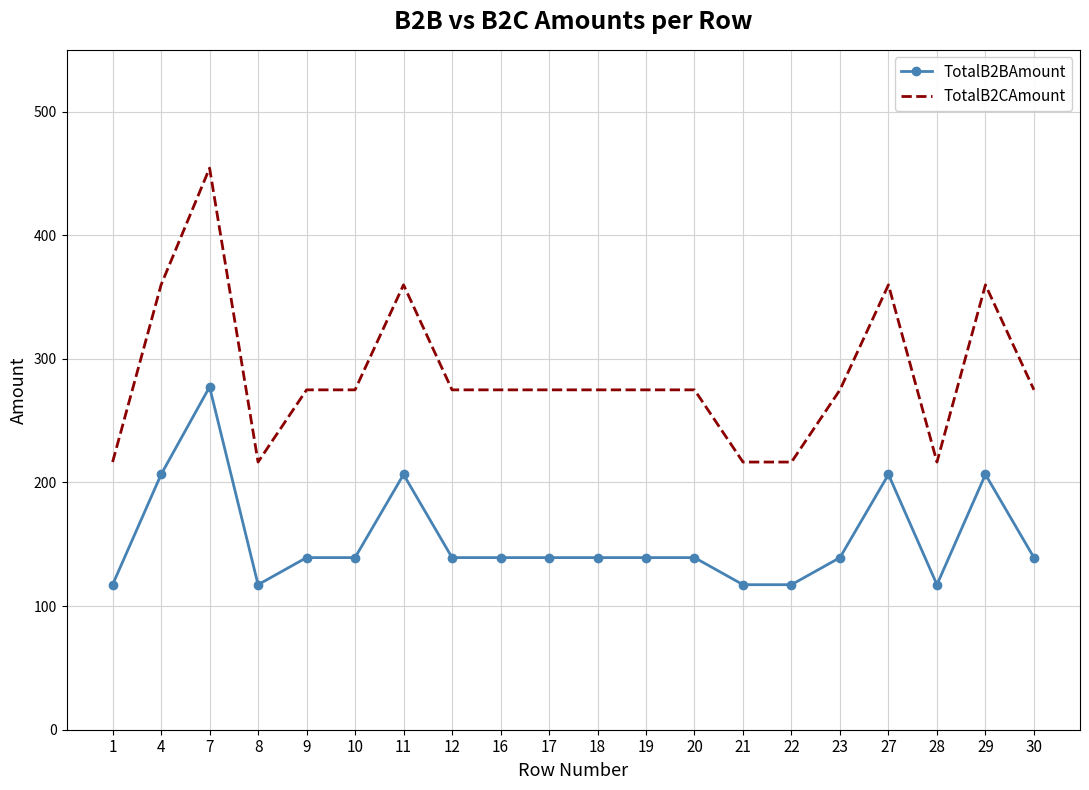

At which category does TotalB2CAmount reach its first local peak?

7